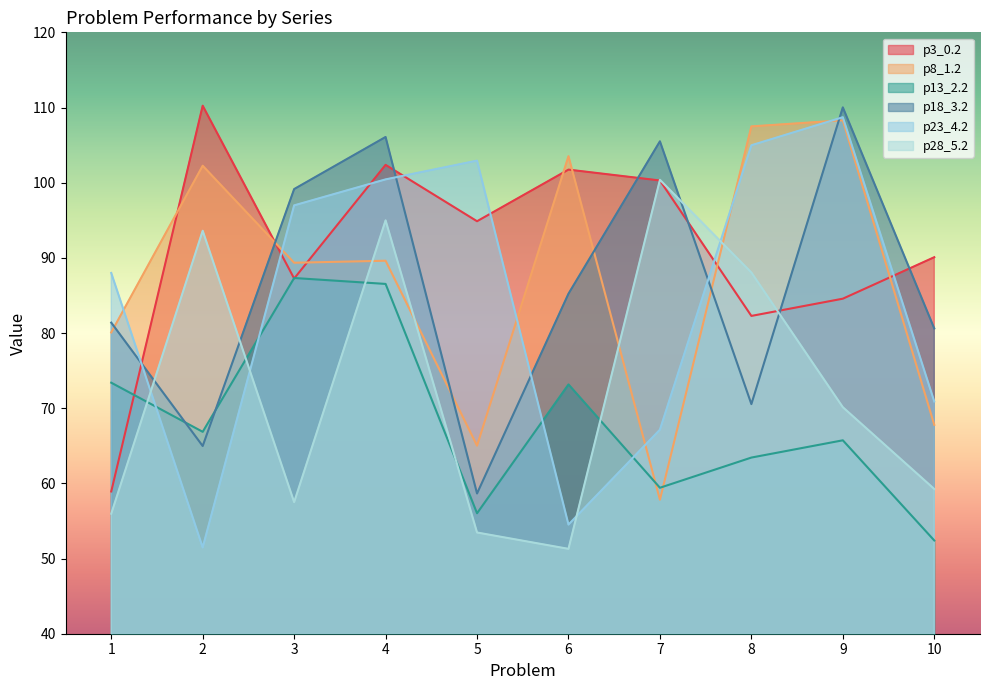

At which category does the chart reach its peak across all series?

2